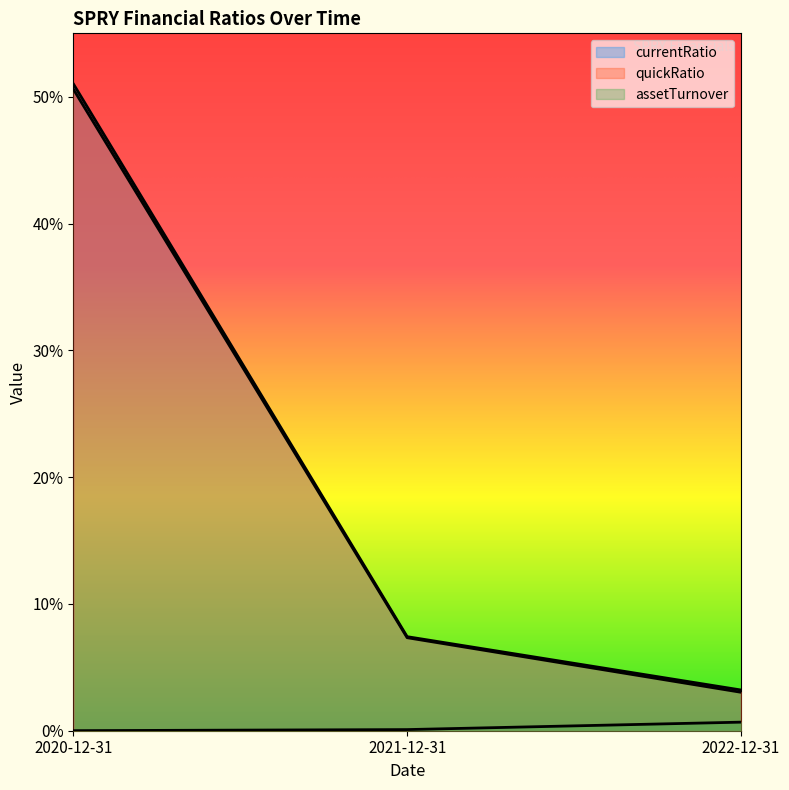

What is the highest value of the currentRatio series?

51.0